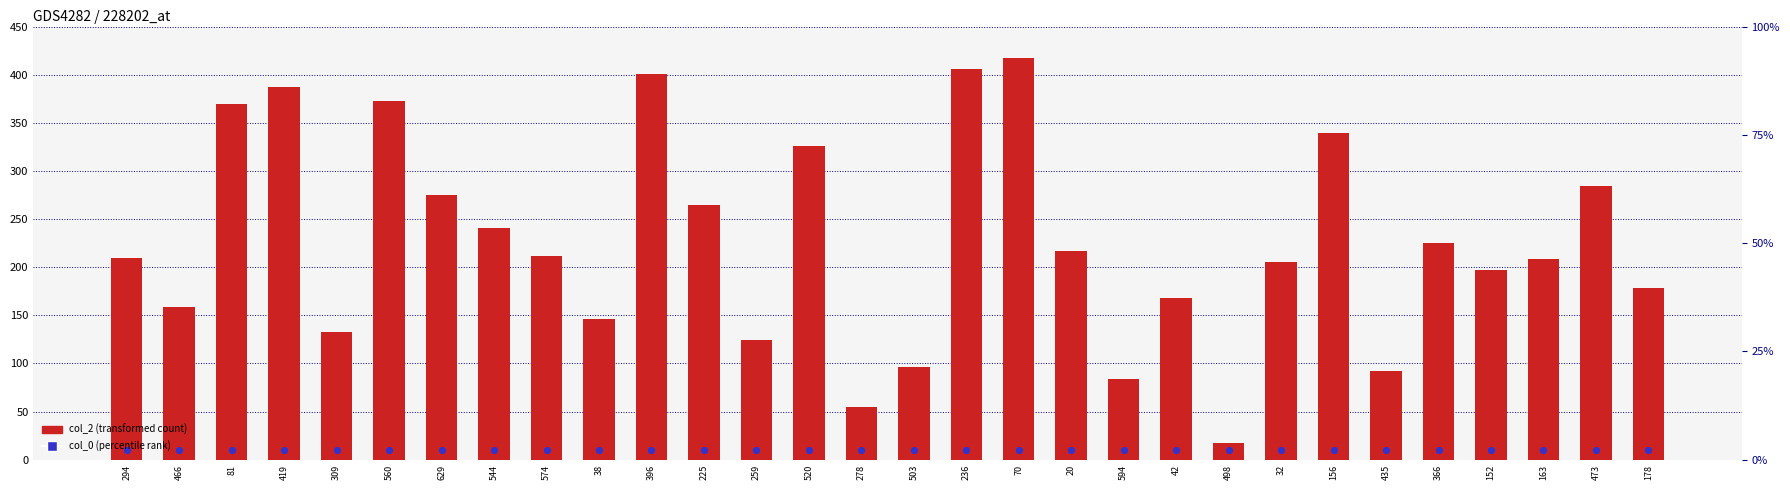

Which series has the largest Y range (max minus min)?

col_2 (transformed count)